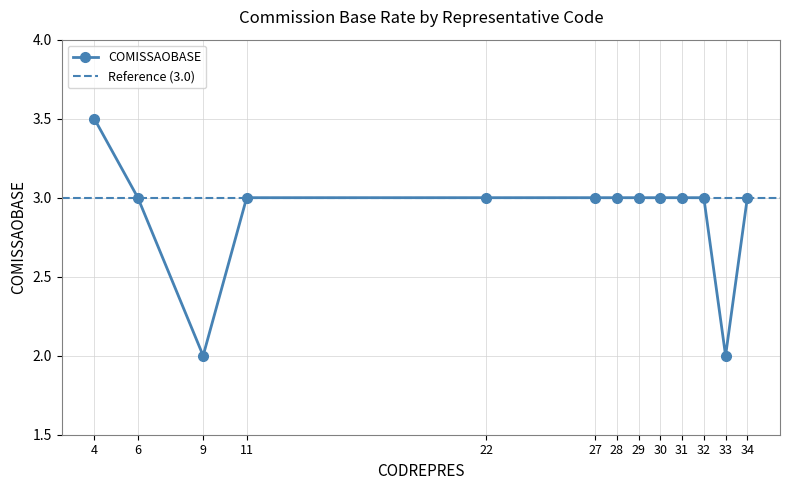

List the labels in order of value, largest first.

4, 6, 11, 22, 27, 28, 29, 30, 31, 32, 34, 9, 33